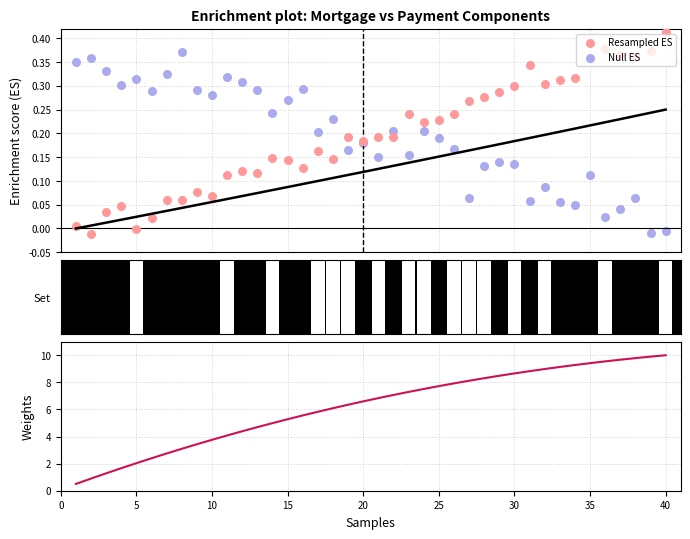

What is the total value across all series at 0?

0.9